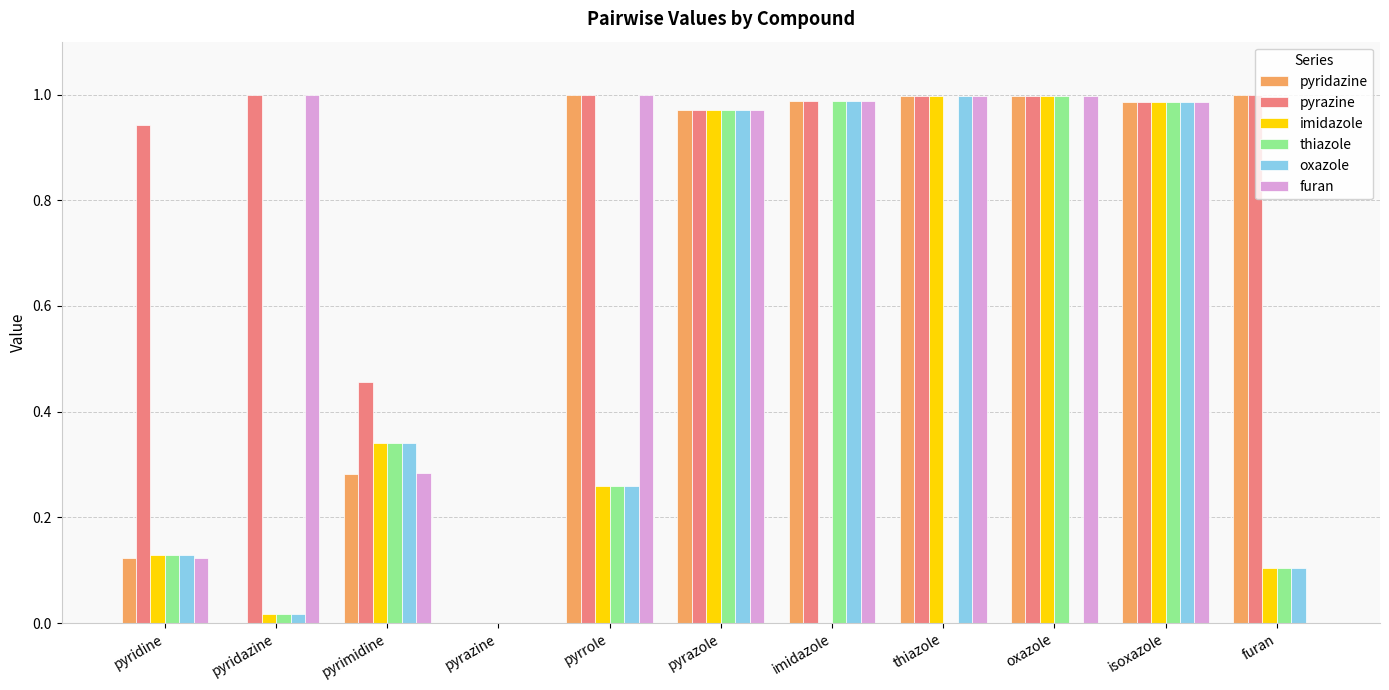

What is the sum of all oxazole values?

4.8